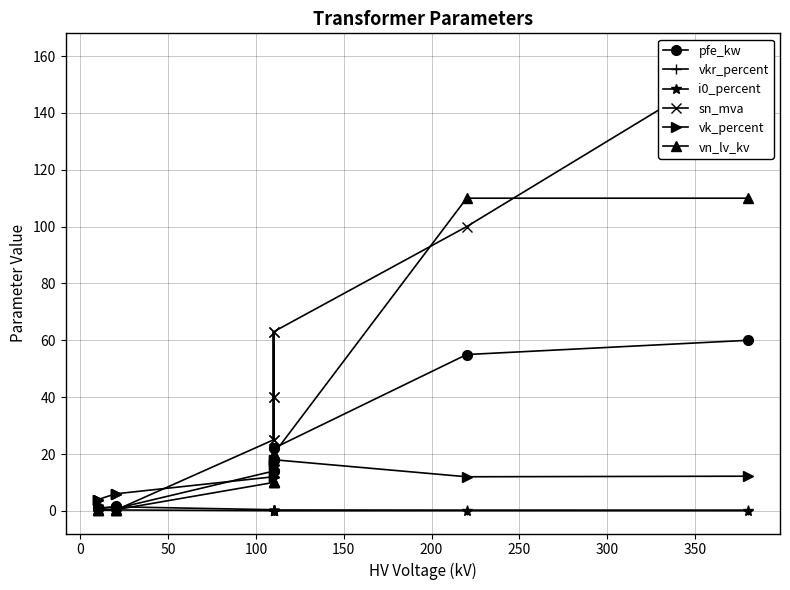

What is the average value of the vkr_percent series?

0.7